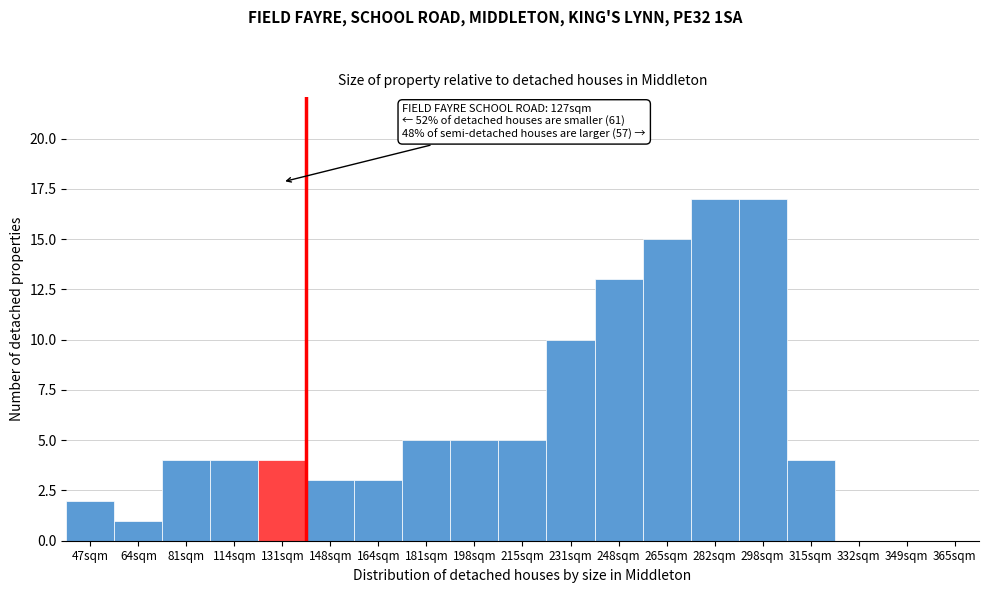

Reading left to right, list all the values displayed in this chart.

47sqm=2	64sqm=1	81sqm=4	114sqm=4	131sqm=4	148sqm=3	164sqm=3	181sqm=5	198sqm=5	215sqm=5	231sqm=10	248sqm=13	265sqm=15	282sqm=17	298sqm=17	315sqm=4	332sqm=0	349sqm=0	365sqm=0